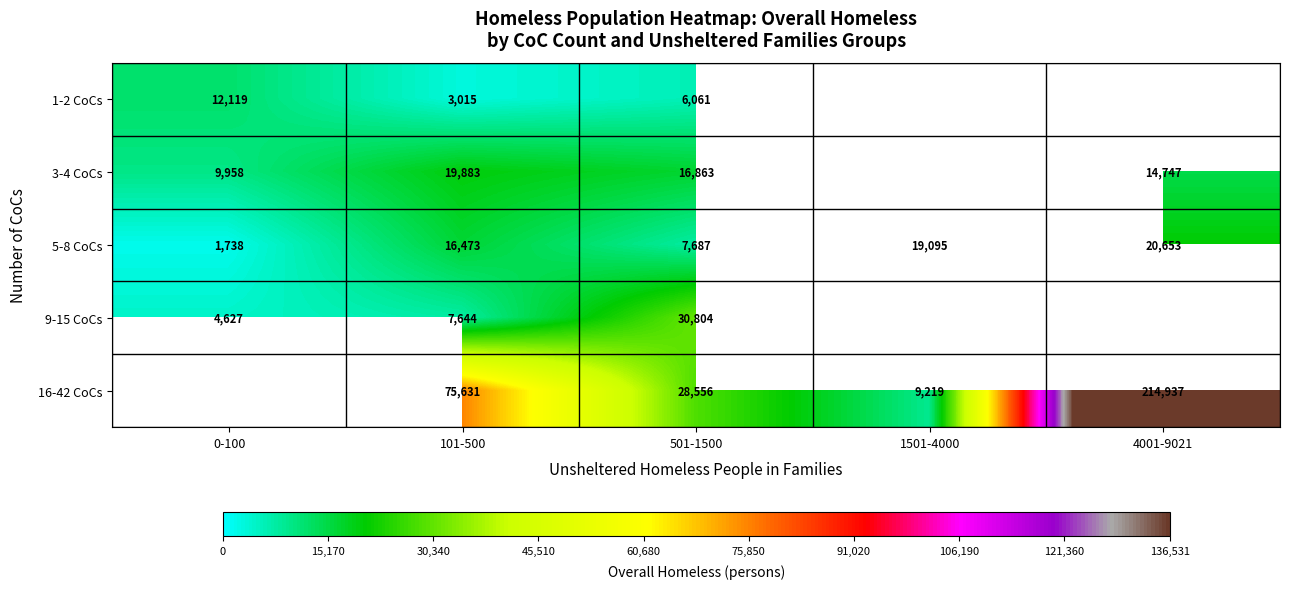

What is the minimum value shown in the chart?

1738.0